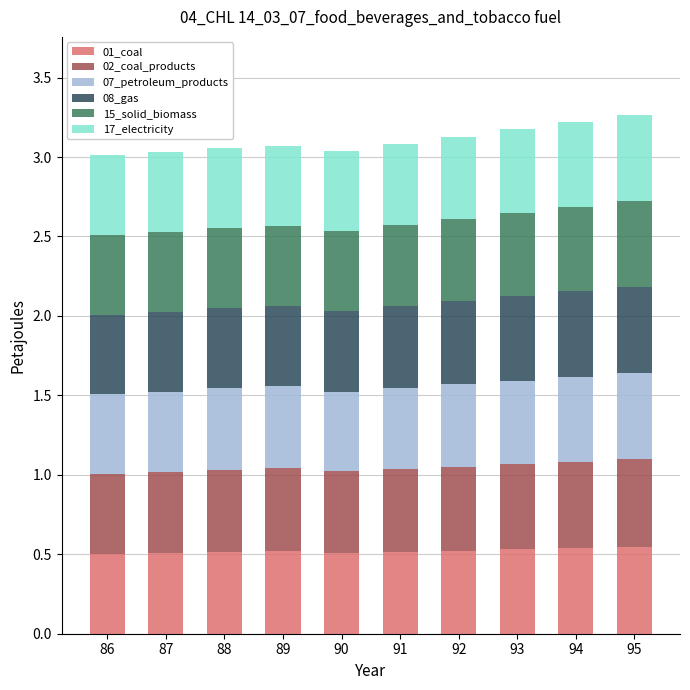

True or false: 01_coal has a value of 0.3 at 86.

False